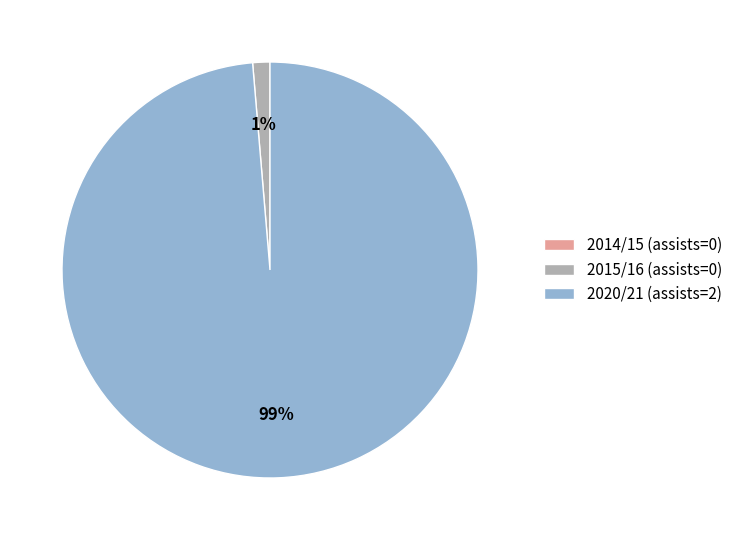

To the nearest percent, what percentage of the pie is 2015/16 (assists=0)?

1%